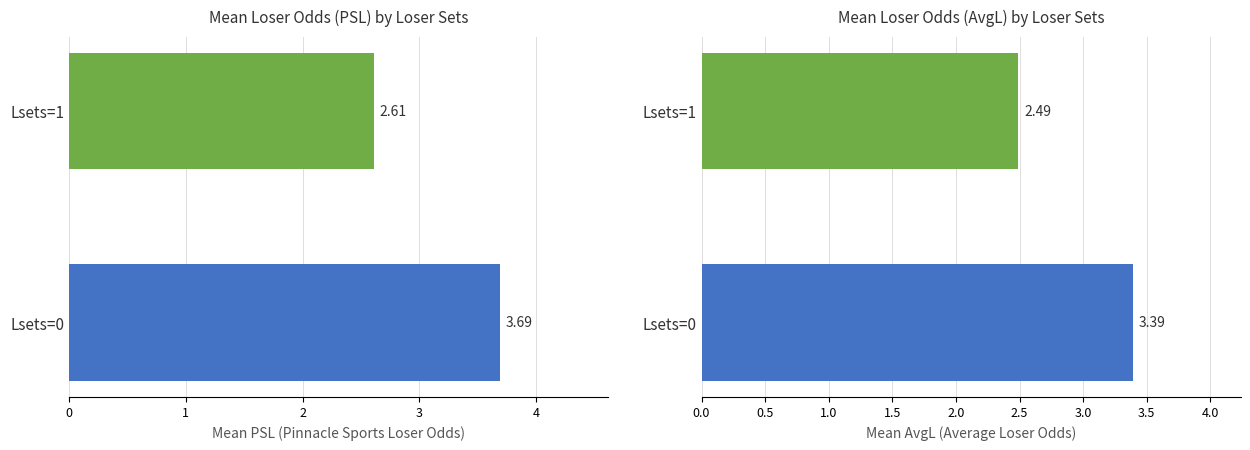

How many categories are shown in the chart?

2